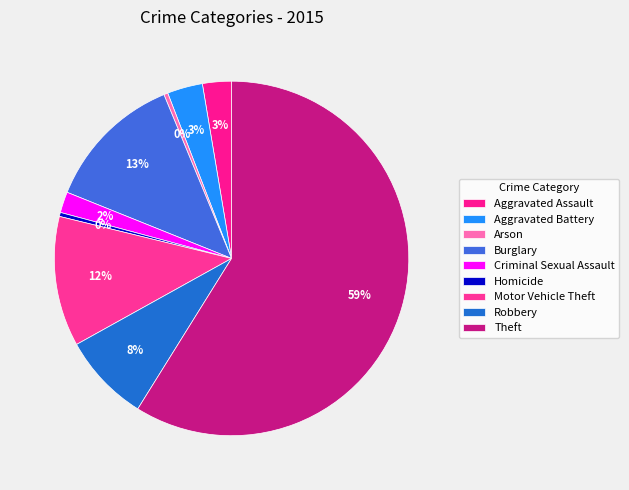

How many segments does this pie chart have?

9